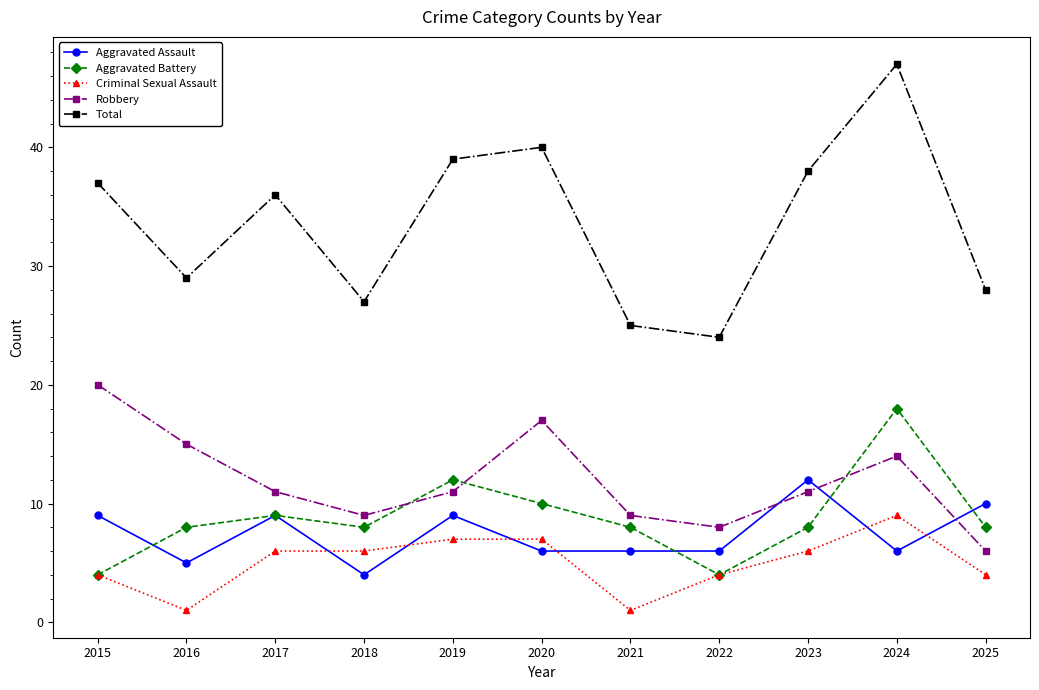

How many lines are shown in the chart?

5